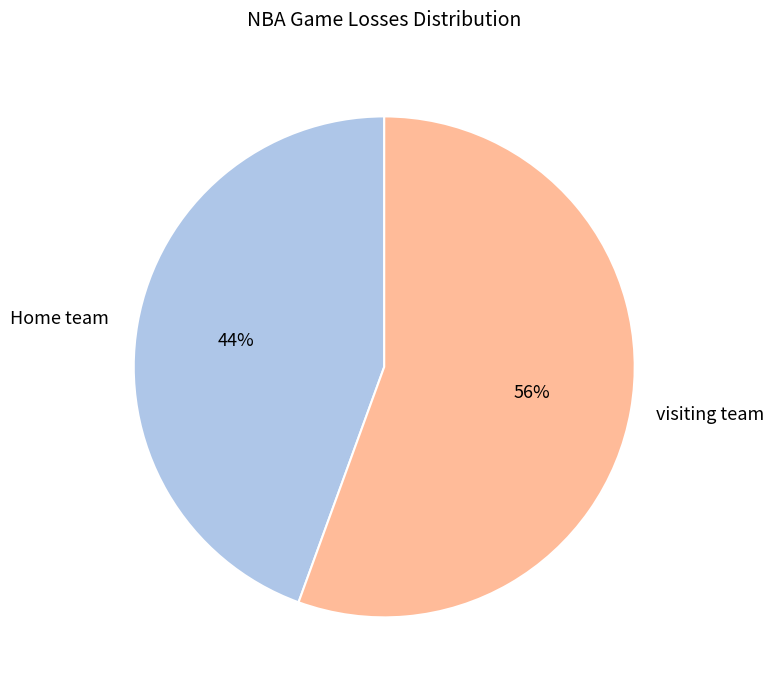

Between visiting team and Home team, which is larger?

visiting team